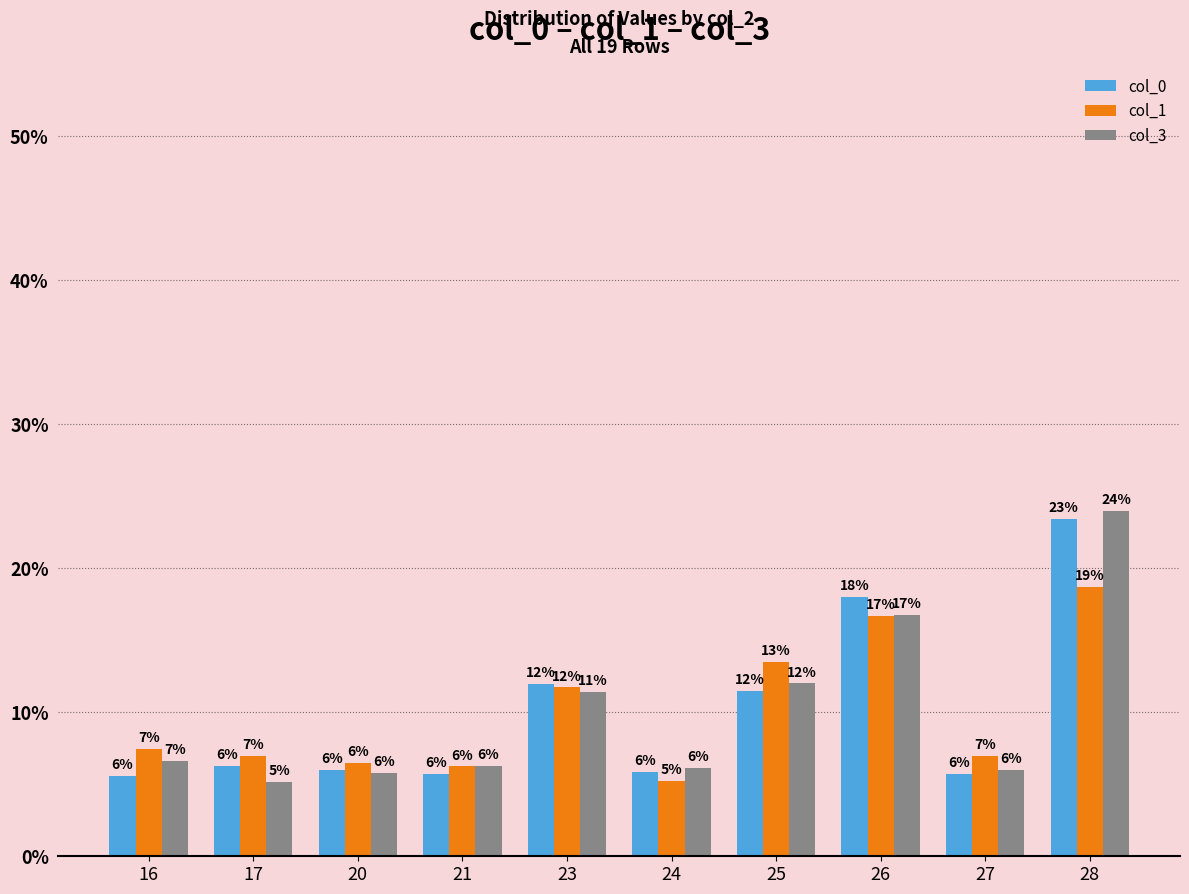

Which series has the largest range (max minus min)?

col_3